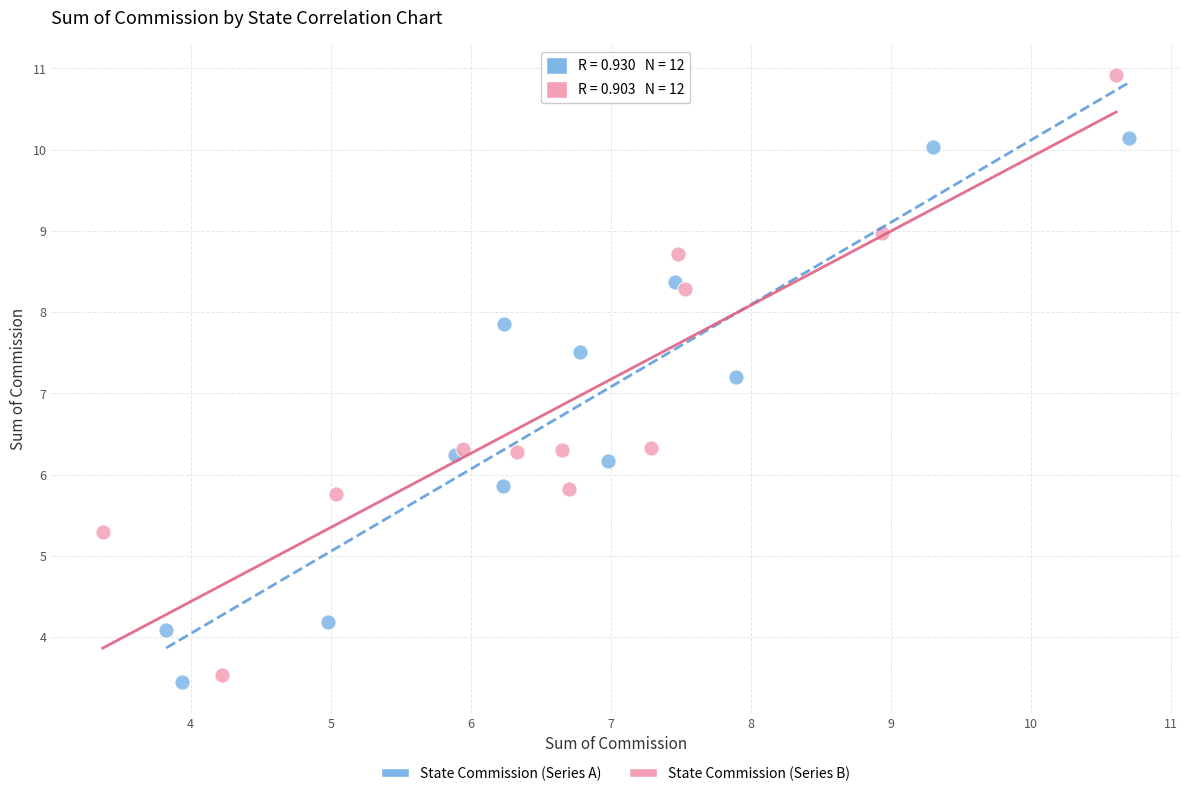

Which series reaches the maximum Y coordinate?

State Commission (Series B)